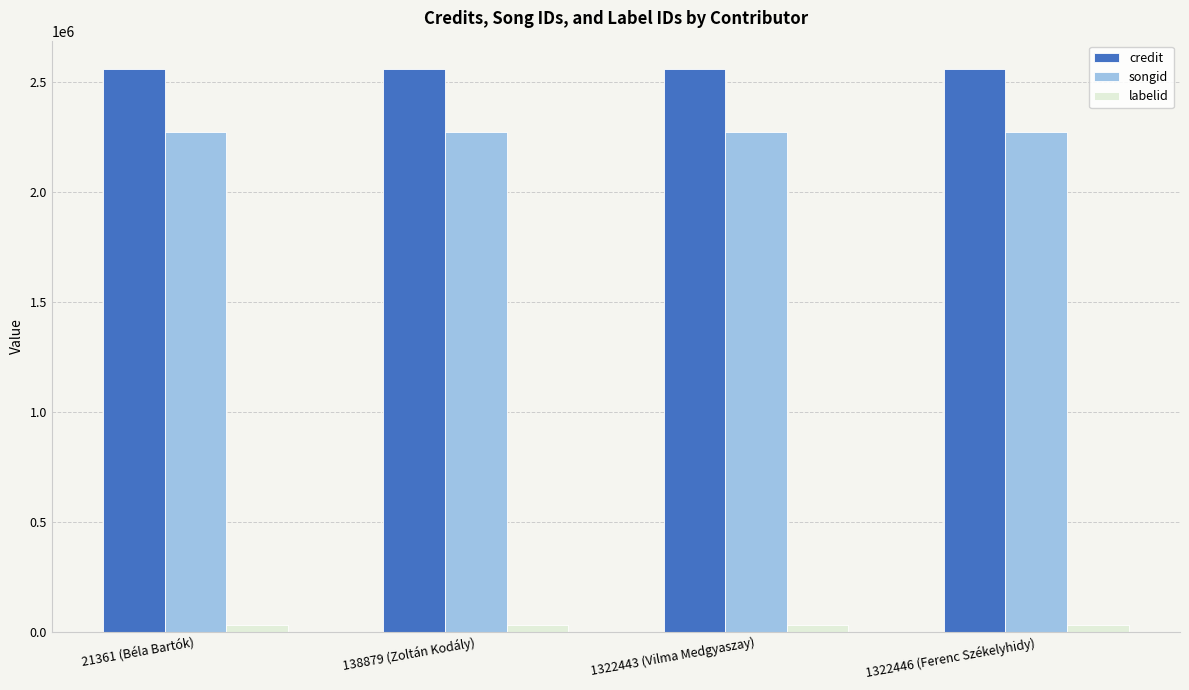

How many bars are there in total?

12